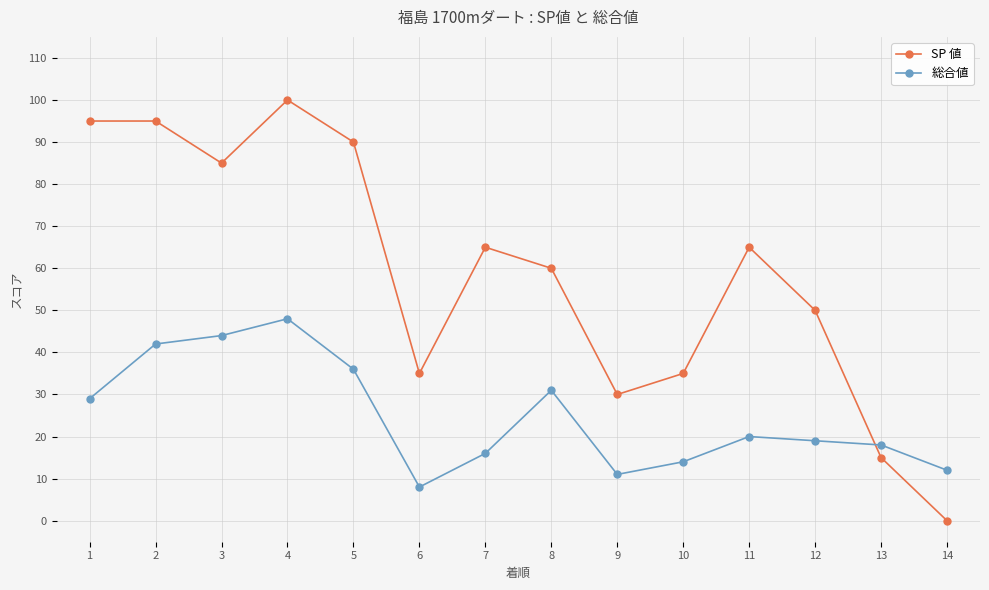

Which series ends up on top after the final intersection of 総合値 and SP 値?

総合値